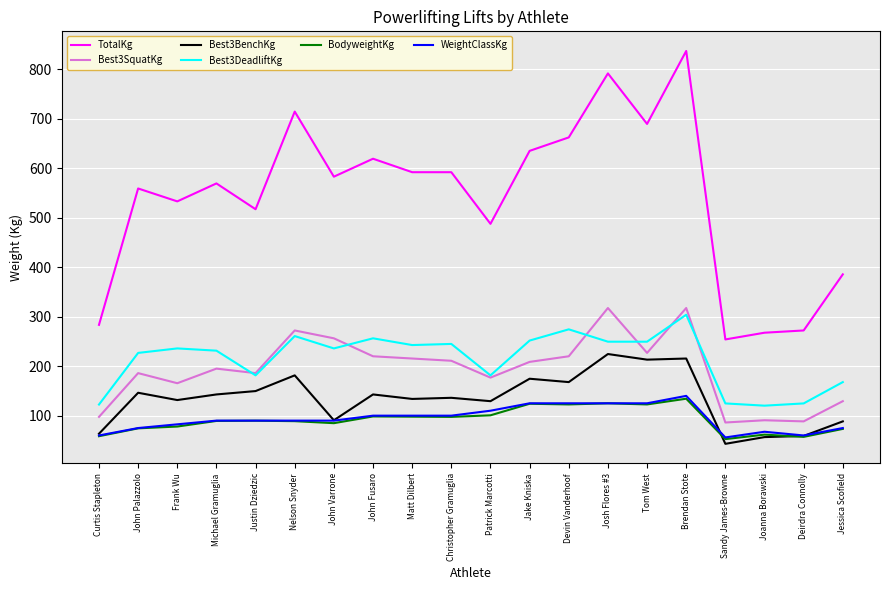

Between Matt Dilbert and Deirdra Connolly, which series saw the biggest shift?

TotalKg